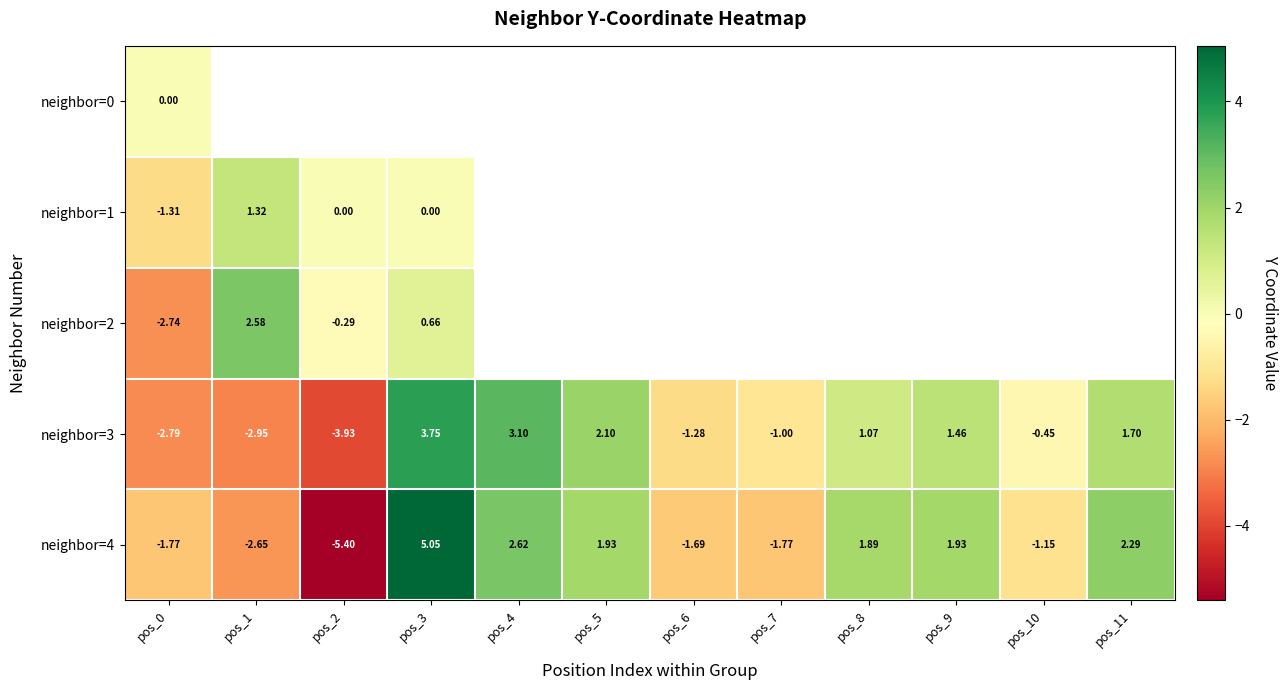

Read the neighbor=3 value at pos_7.

-1.0